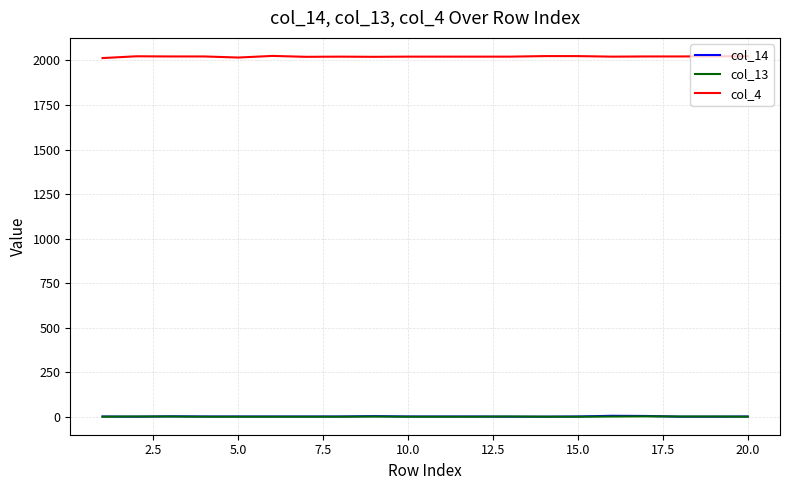

True or false: col_14 and col_4 intersect in this chart.

False